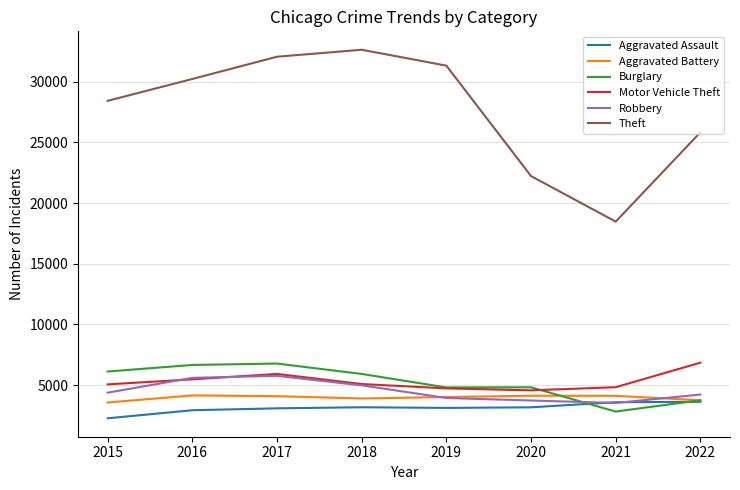

True or false: Theft and Aggravated Battery intersect in this chart.

False